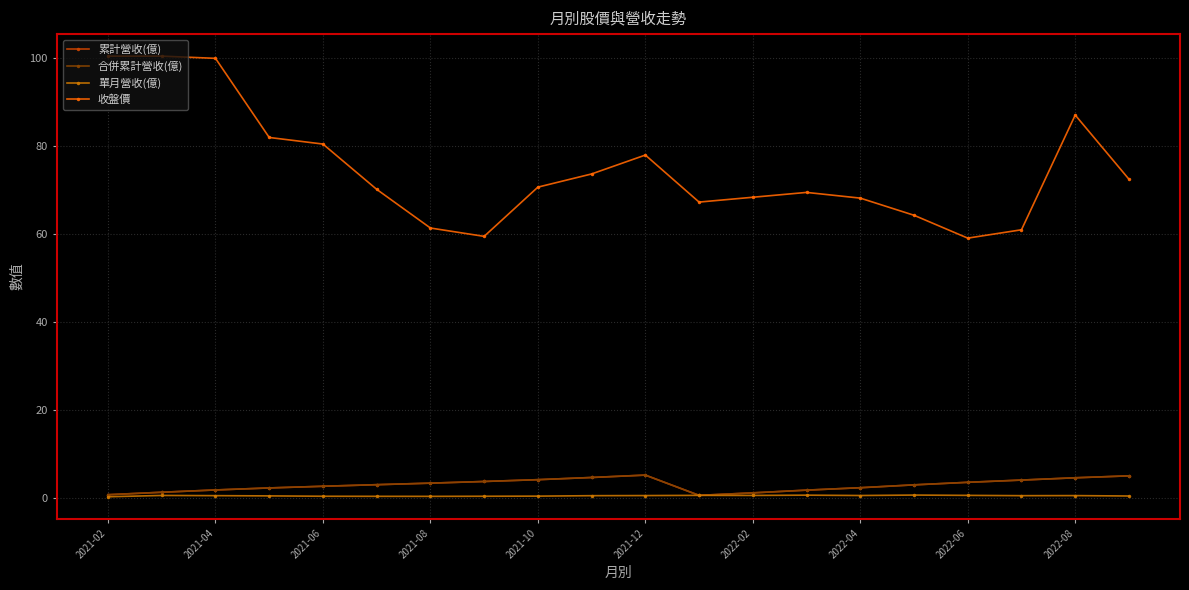

Is this an area chart (filled region under the line)?

No